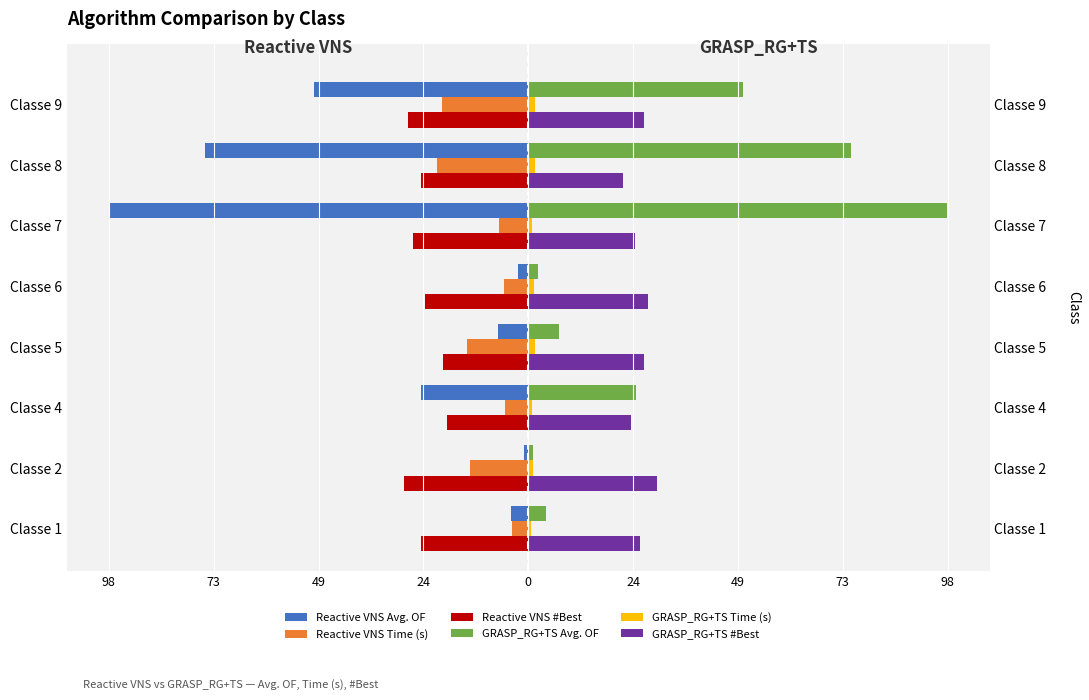

What is the difference between the highest and lowest values at 73?

59.0